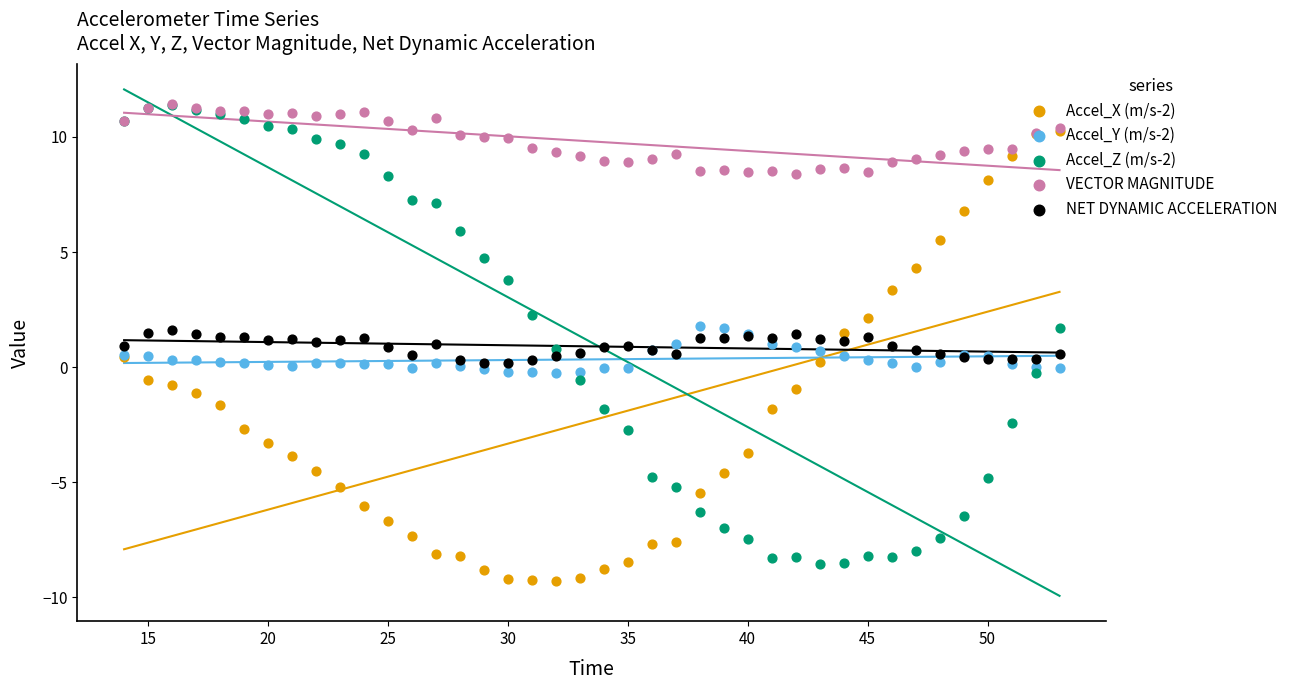

Which series reaches the minimum Y coordinate?

Accel_X (m/s-2)